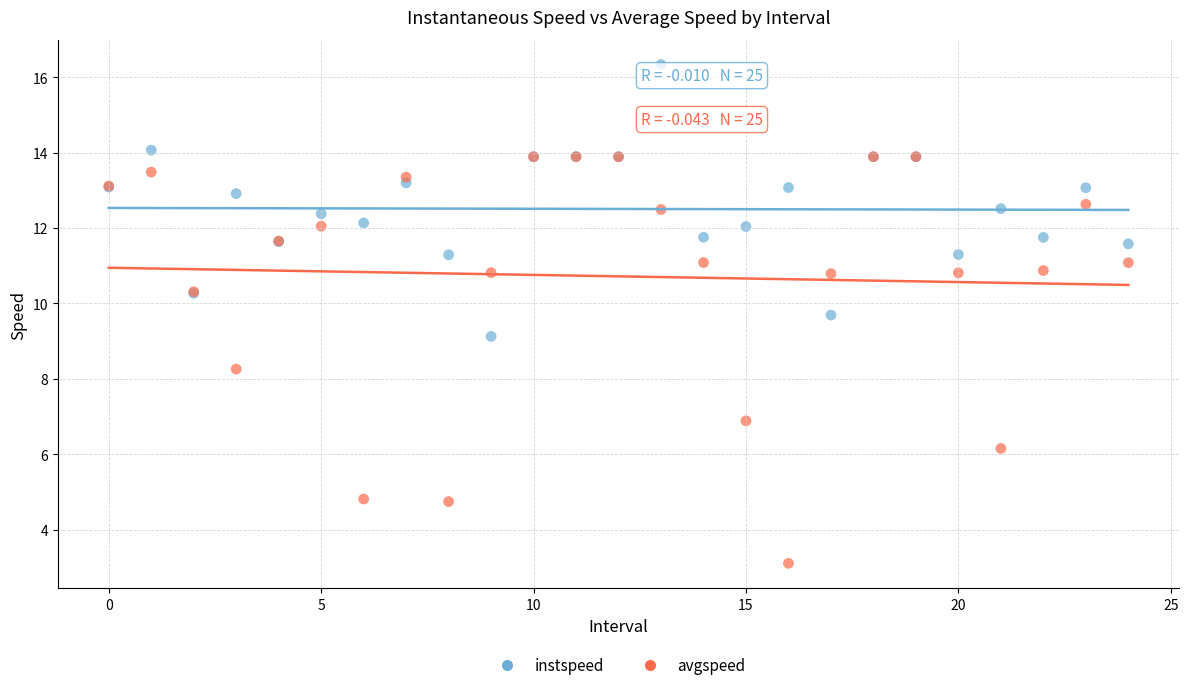

Which series has the largest Y range (max minus min)?

avgspeed